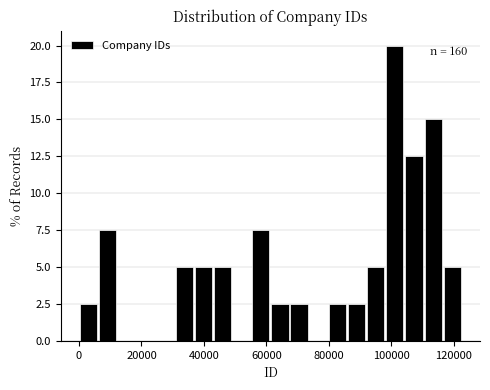

Read against the x-axis, roughly where is the centre of the tallest bar?

102000